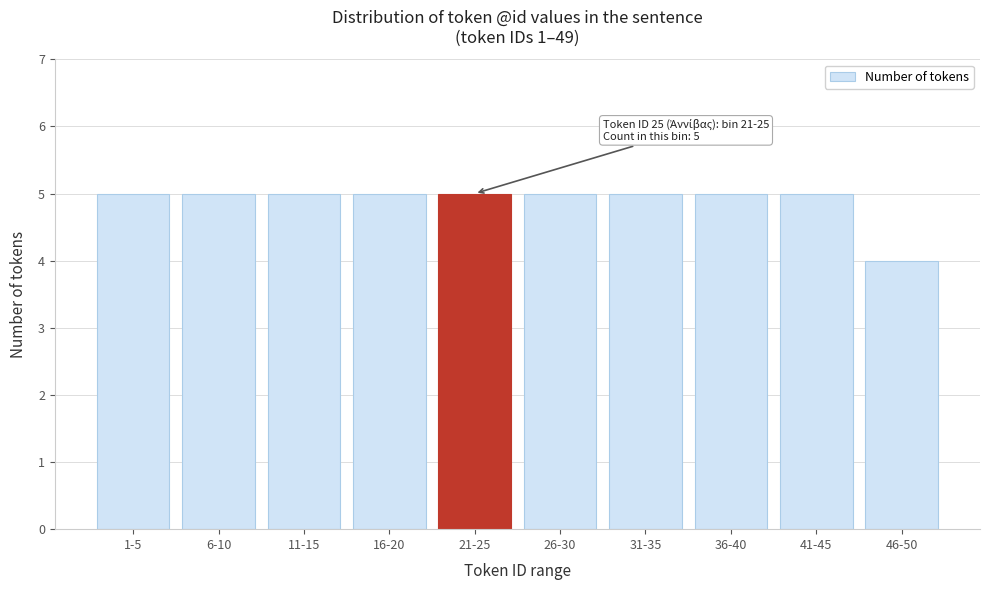

Reading left to right, transcribe all the data shown in this chart.

1-5=5	6-10=5	11-15=5	16-20=5	21-25=5	26-30=5	31-35=5	36-40=5	41-45=5	46-50=4